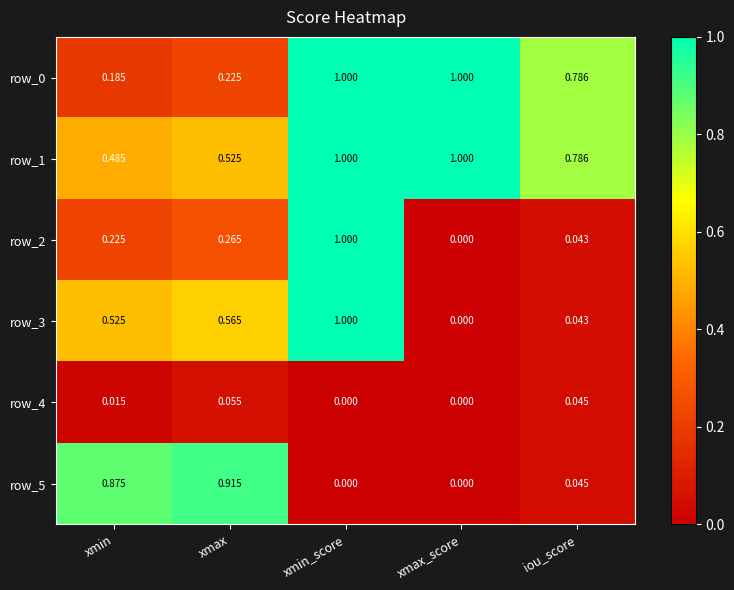

At which label does row_3 reach its minimum?

xmax_score